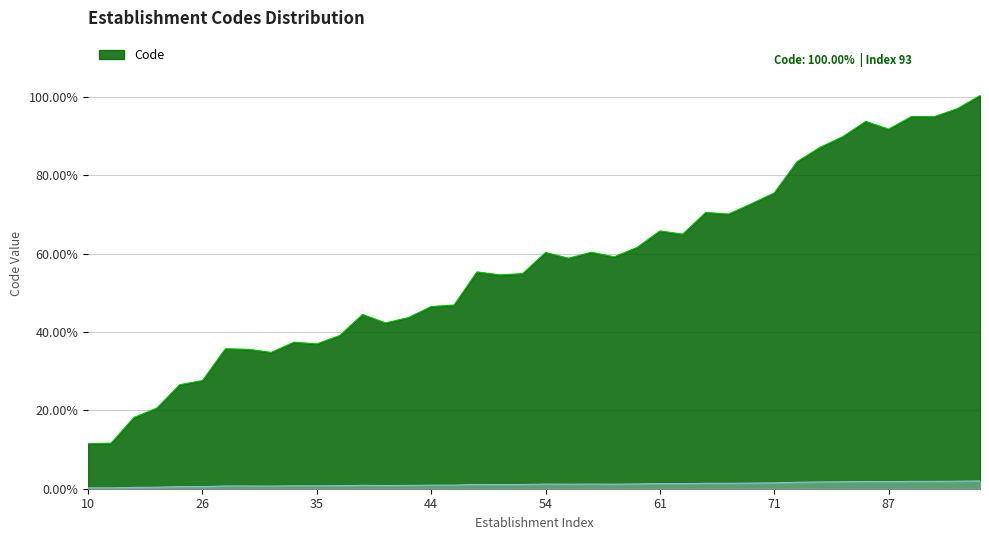

Does the chart display data point markers on the line(s)?

No